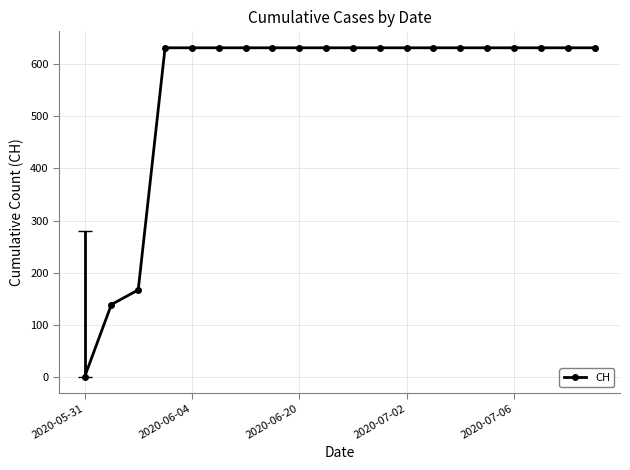

What is the maximum value shown in the chart?

631